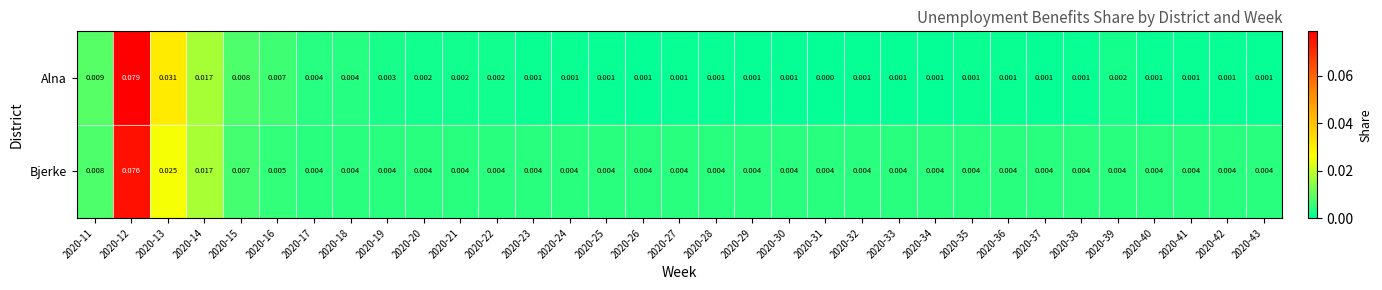

Which series changed the most between 2020-13 and 2020-28?

Alna